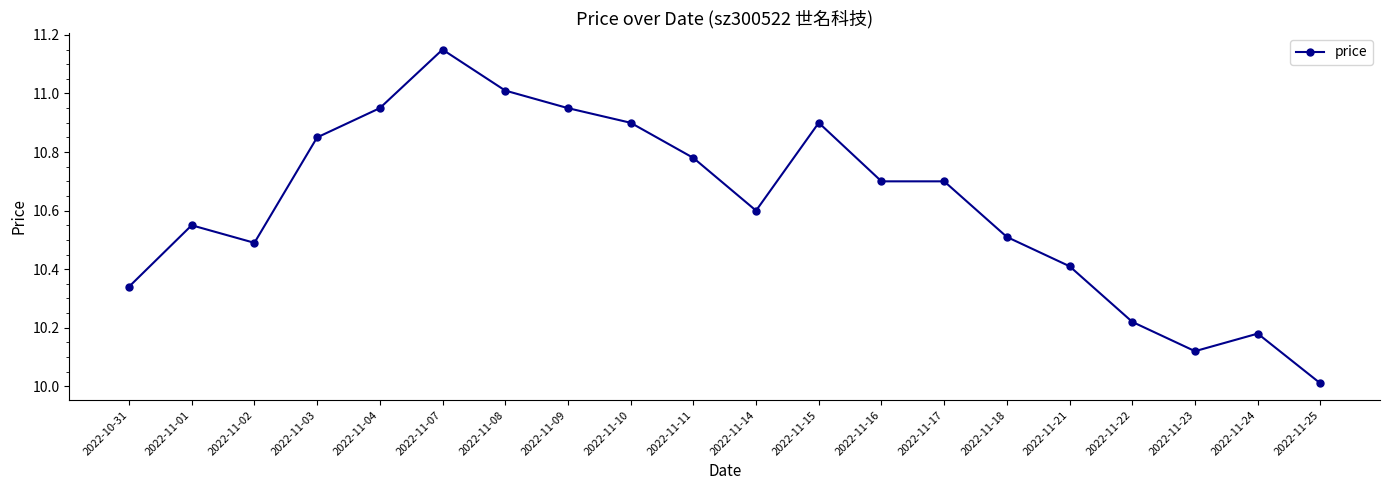

What is the label of the 14th point from the right?

2022-11-08